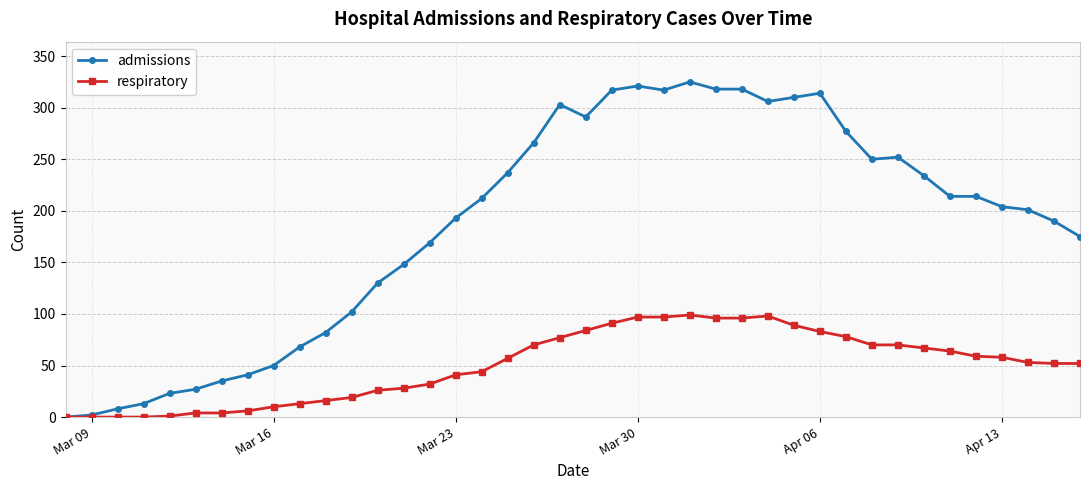

What is the highest value of the respiratory series?

99